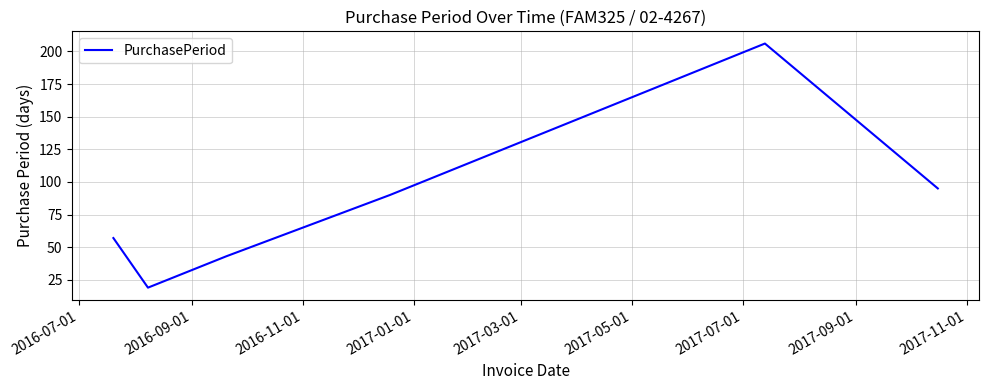

What is the smallest value displayed?

19